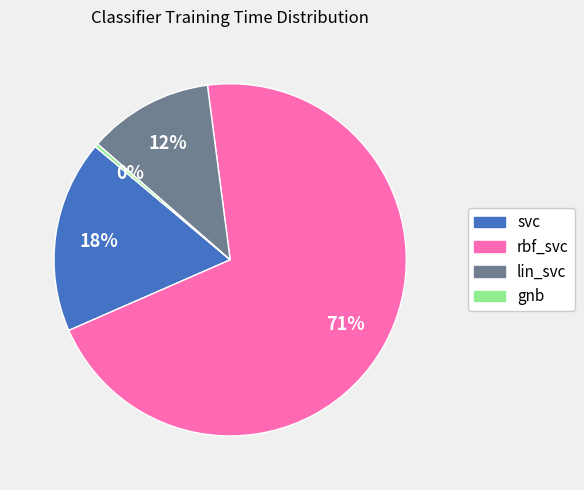

Is it true that gnb is 0% of the pie?

True